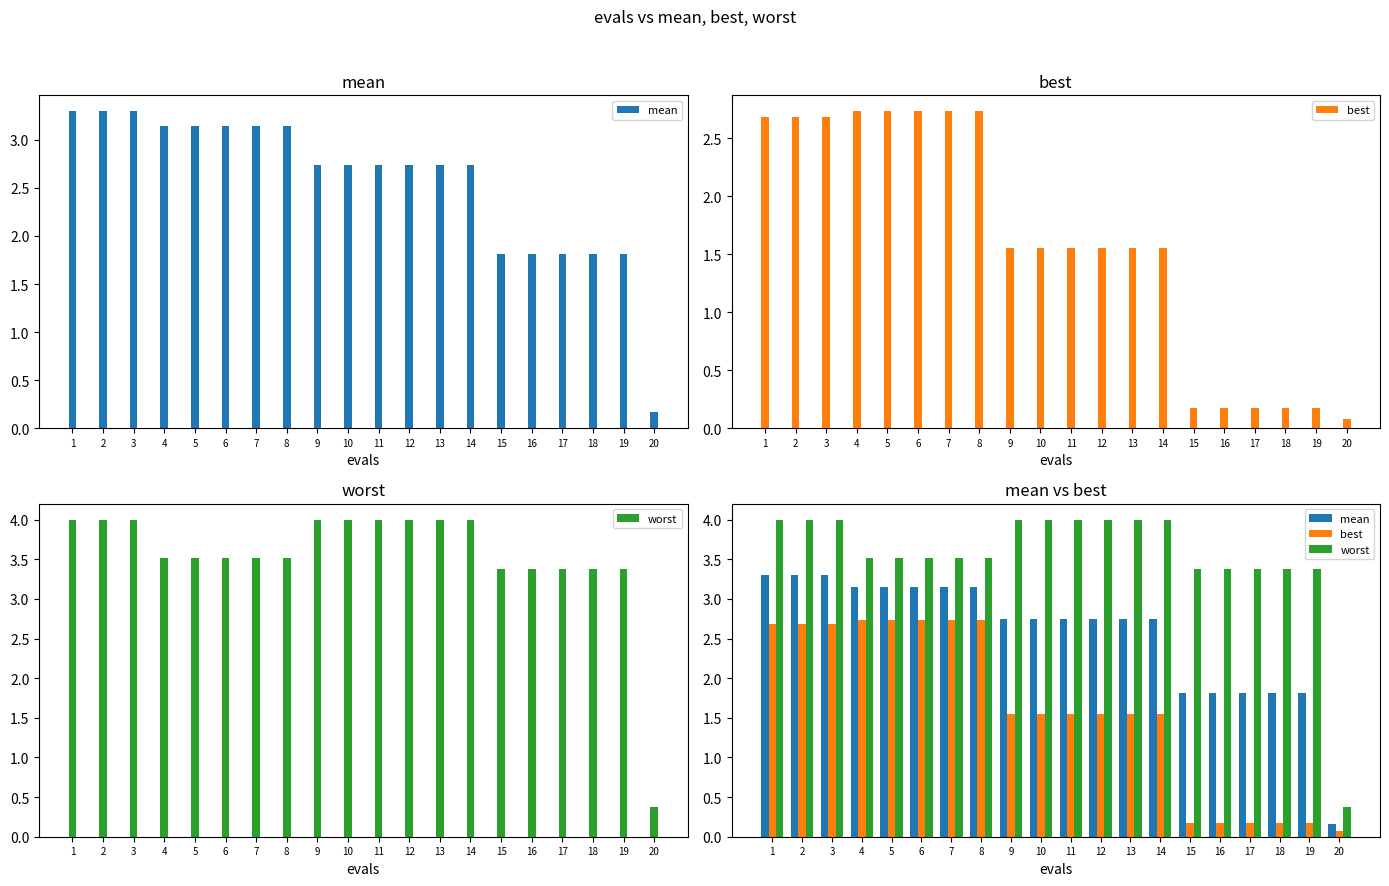

The best series shows 1.5 at 13. True or false?

True